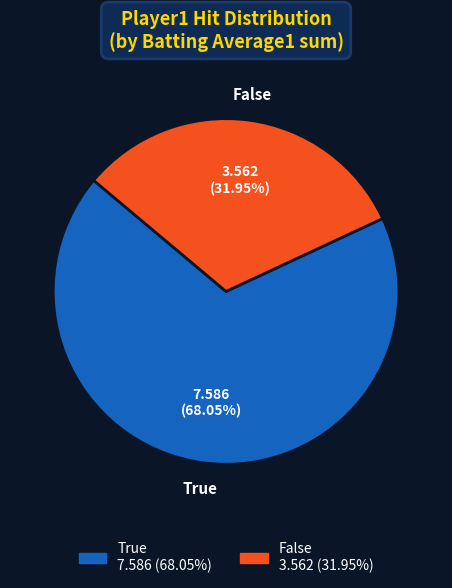

Does any single category account for the majority?

Yes